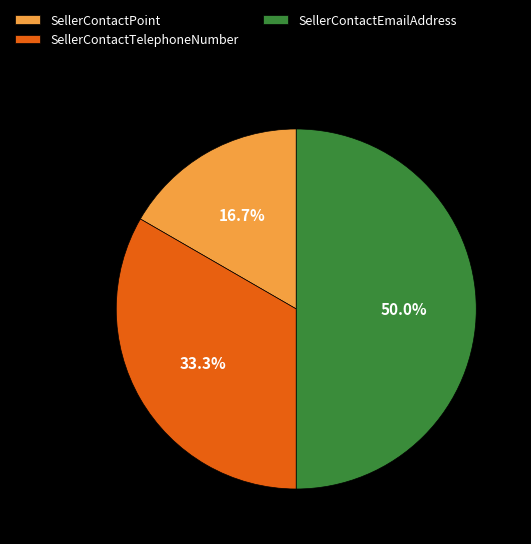

To the nearest percent, what portion does SellerContactEmailAddress represent?

50%